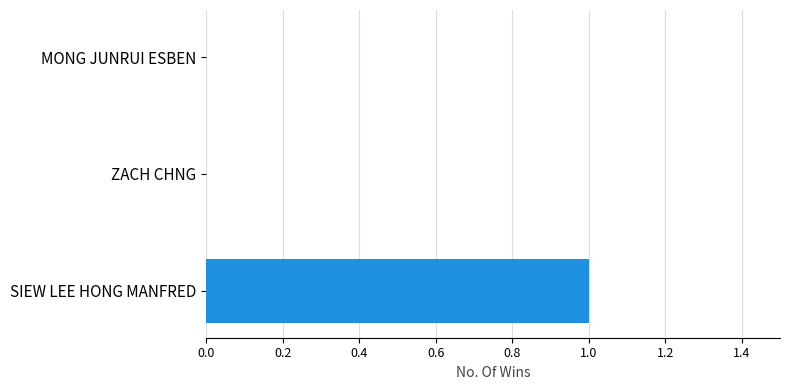

Between MONG JUNRUI ESBEN and SIEW LEE HONG MANFRED, which is larger?

SIEW LEE HONG MANFRED